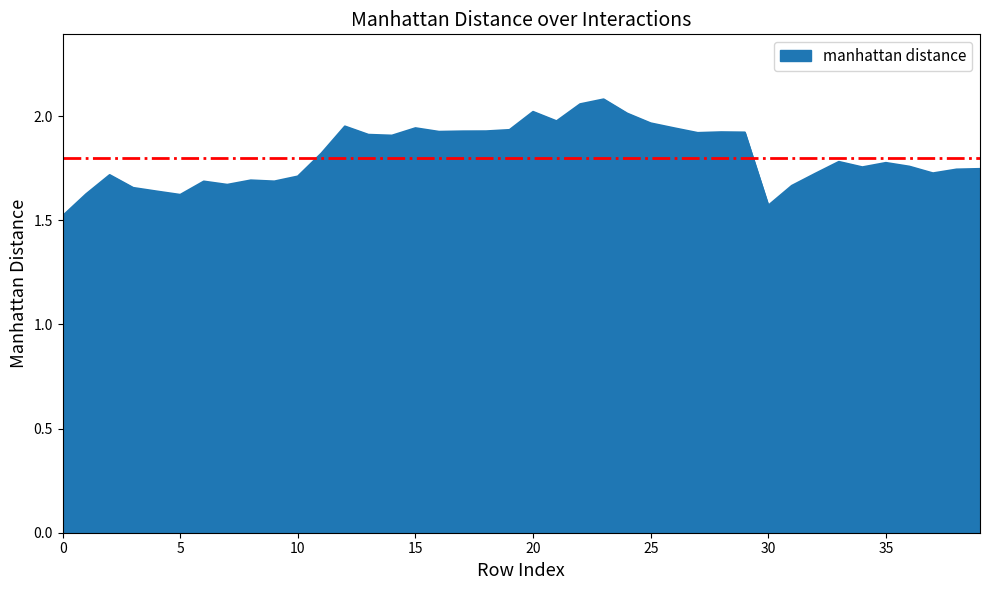

What is the smallest value displayed?

1.5